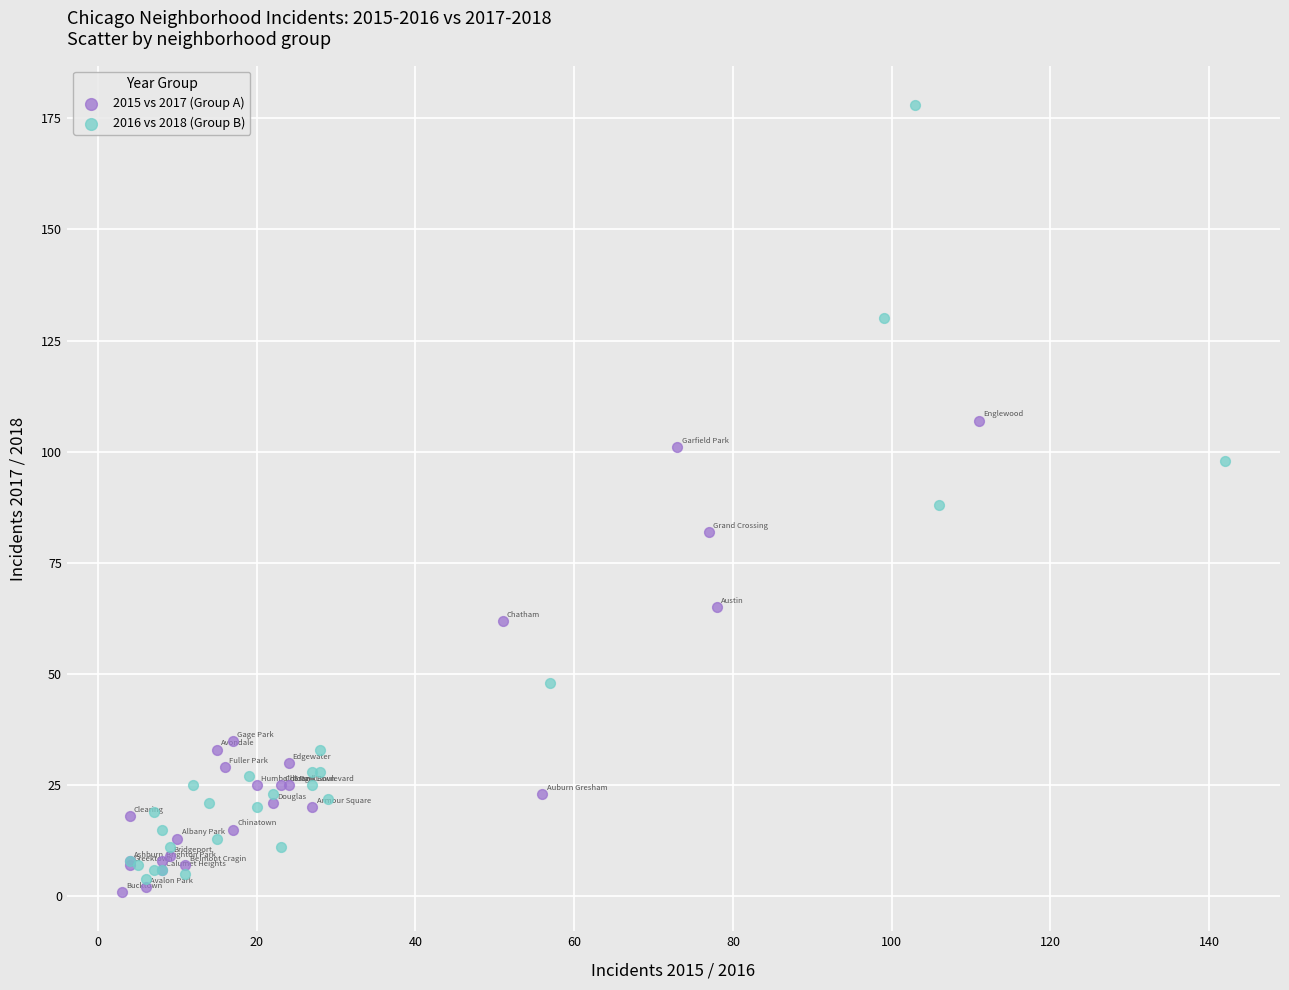

Which series contains the highest Y value?

2016 vs 2018 (Group B)